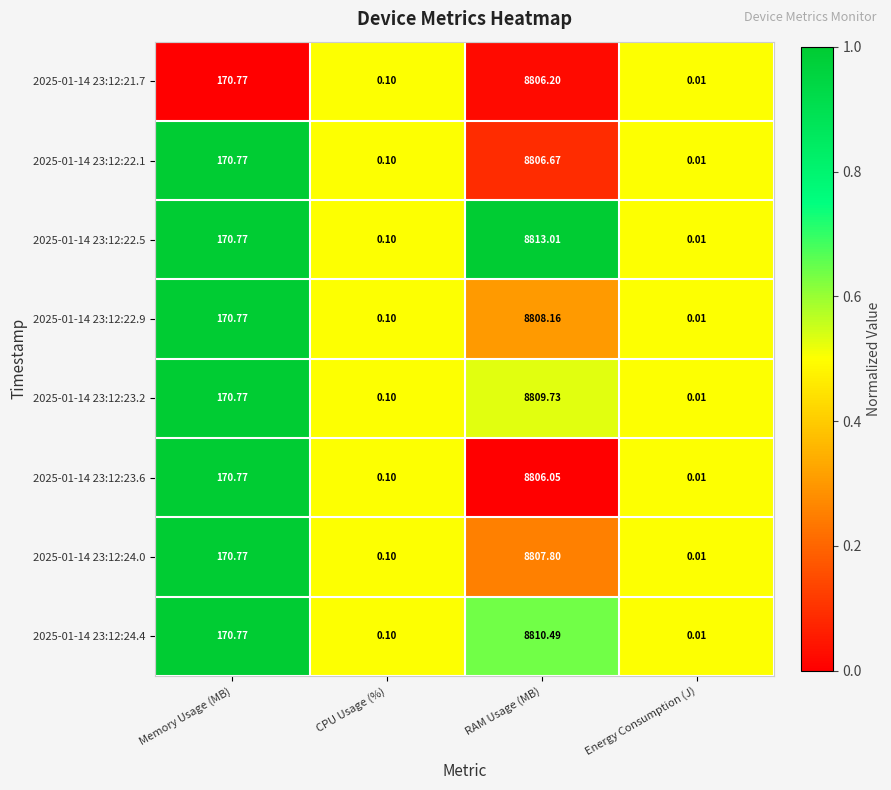

Is the value of 2025-01-14 23:12:22.1 at Energy Consumption (J) greater than the value of 2025-01-14 23:12:21.7 at RAM Usage (MB)?

No